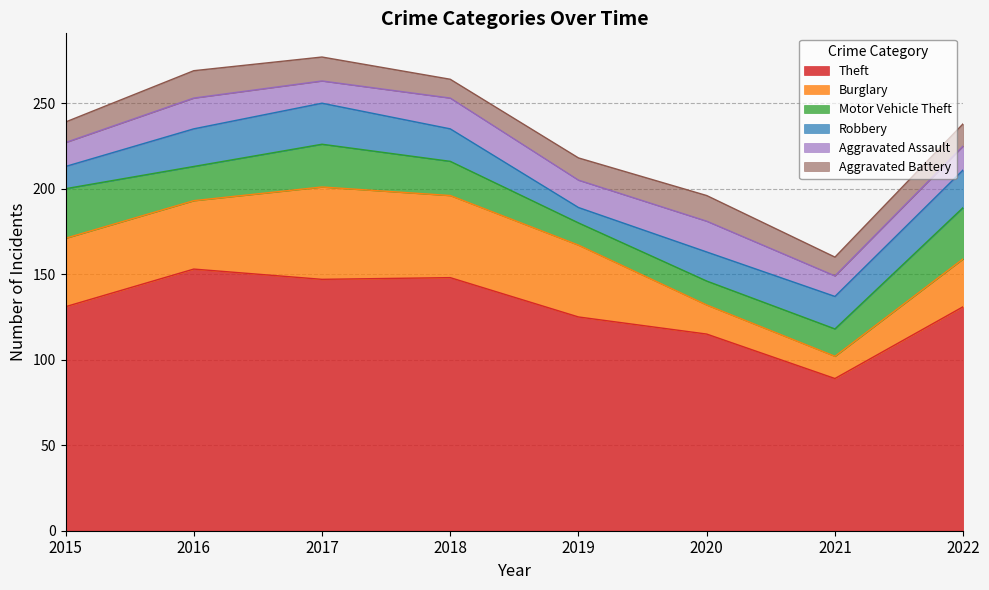

Between 2017 and 2020, which series saw the biggest shift?

Burglary